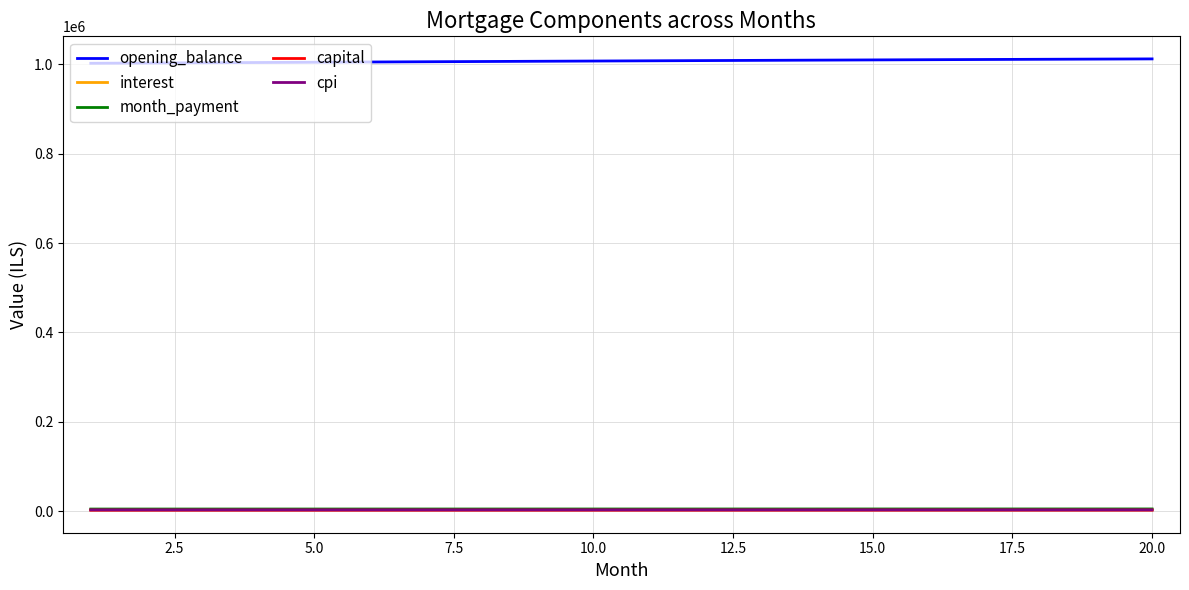

True or false: month_payment and opening_balance cross at least once.

False